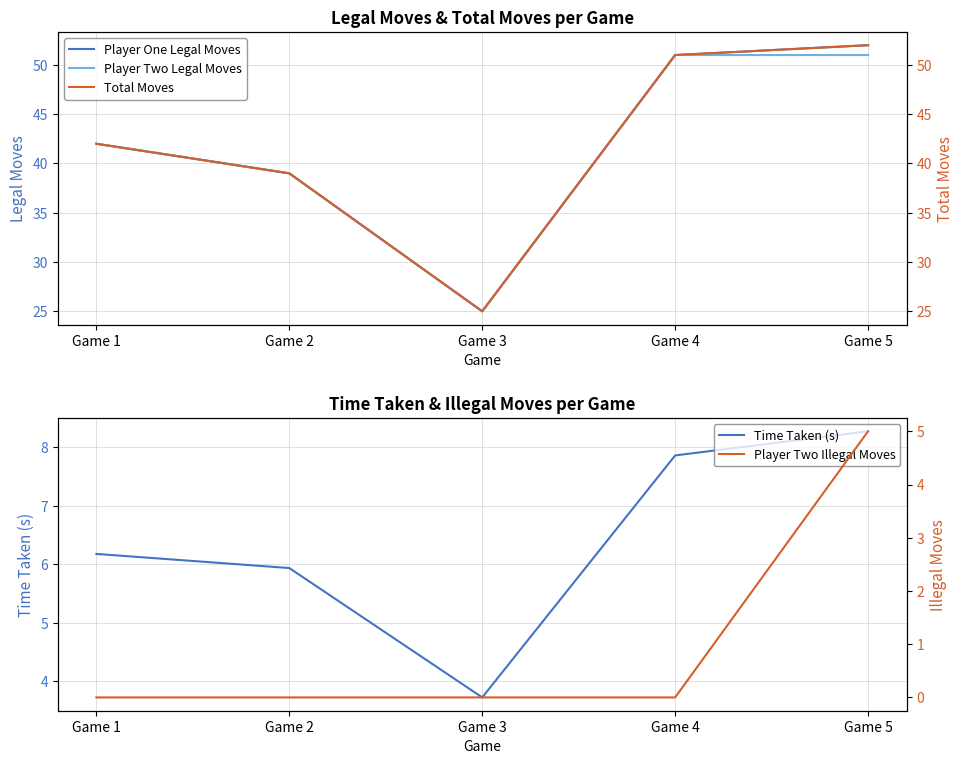

Reading right to left, list all the values displayed in this chart.

Player One Legal Moves: Game 5=52.0	Game 4=51.0	Game 3=25.0	Game 2=39.0	Game 1=42.0
Player Two Legal Moves: Game 5=51.0	Game 4=51.0	Game 3=25.0	Game 2=39.0	Game 1=42.0
Time Taken (s): Game 5=8.3	Game 4=7.9	Game 3=3.7	Game 2=5.9	Game 1=6.2
Total Moves: Game 5=52.0	Game 4=51.0	Game 3=25.0	Game 2=39.0	Game 1=42.0
Player Two Illegal Moves: Game 5=5.0	Game 4=0.0	Game 3=0.0	Game 2=0.0	Game 1=0.0